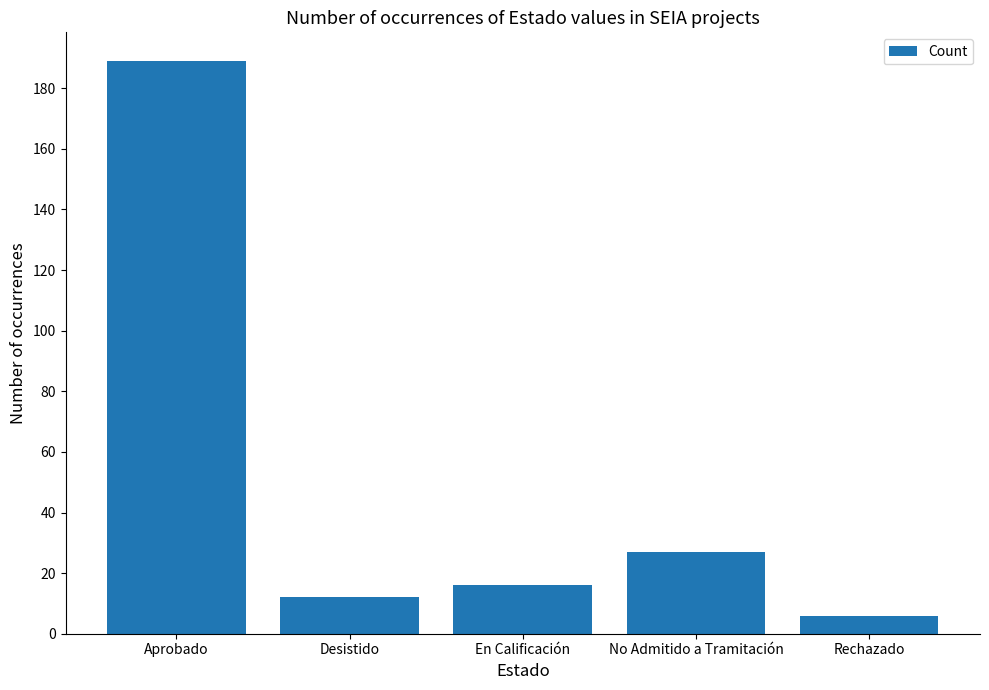

Approximately how many times larger is the value at No Admitido a Tramitación compared to En Calificación?

1.7